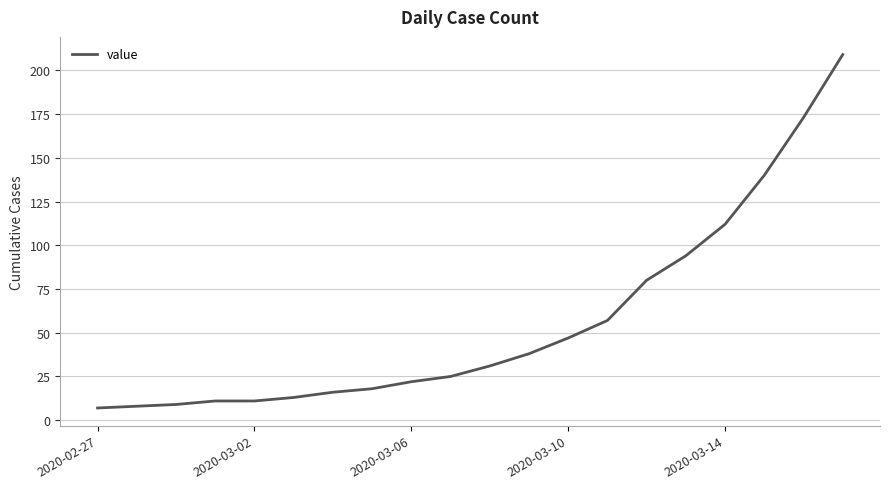

What is the difference between the maximum and minimum values?

202